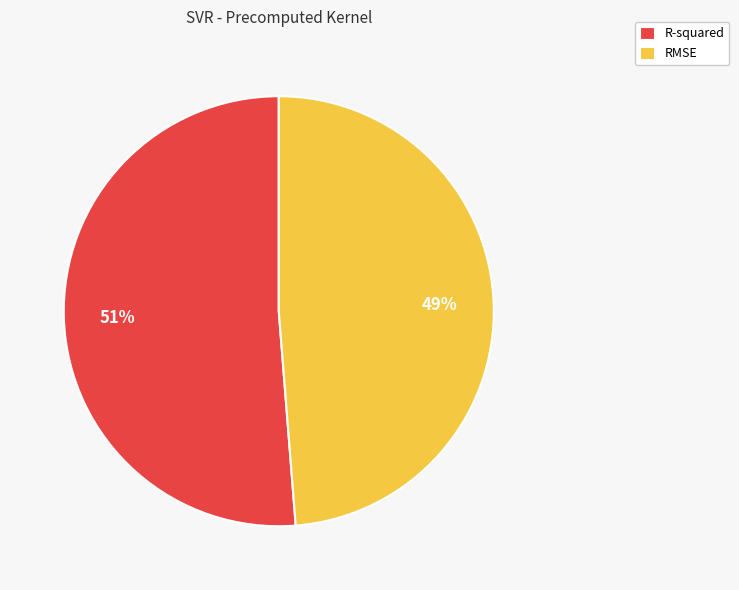

Which category accounts for the majority?

R-squared